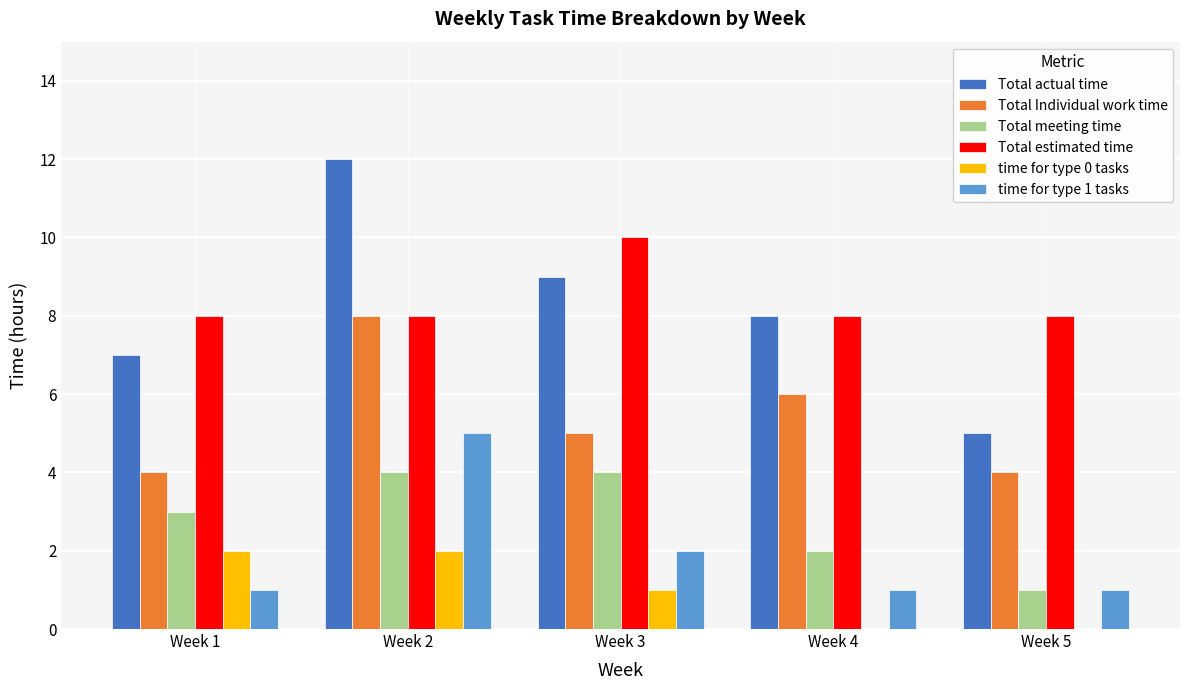

The value of time for type 1 tasks at Week 4 is 1. True or false?

True